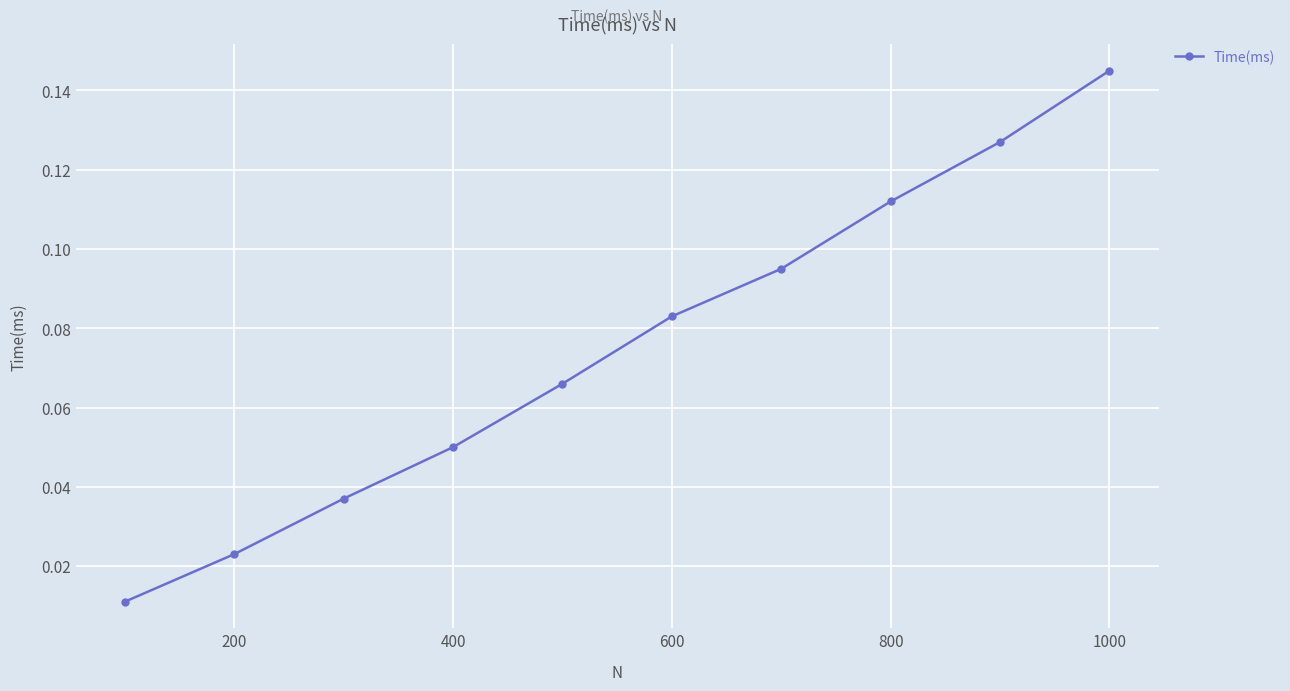

True or false: there are more than 2 points higher than both neighbors.

False